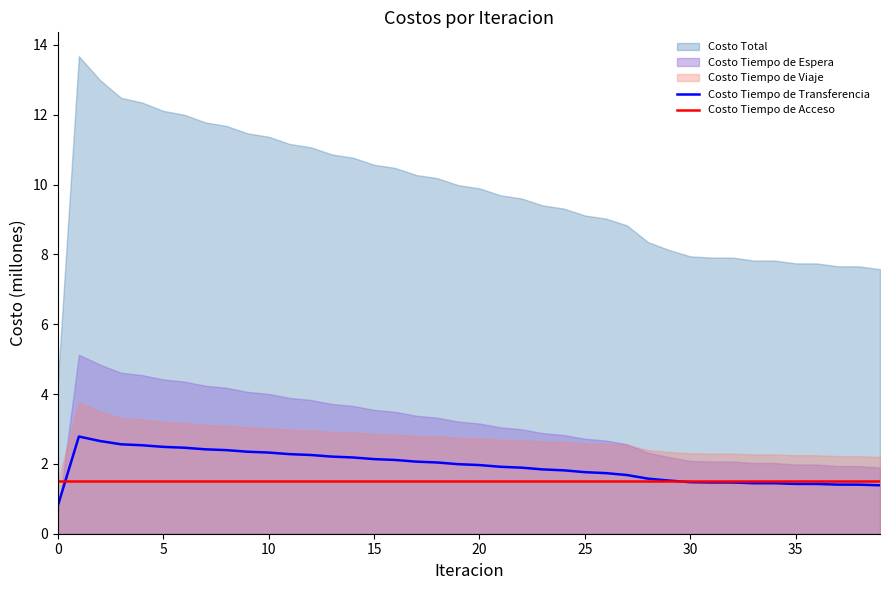

Which has a higher value, 17 or 22?

17